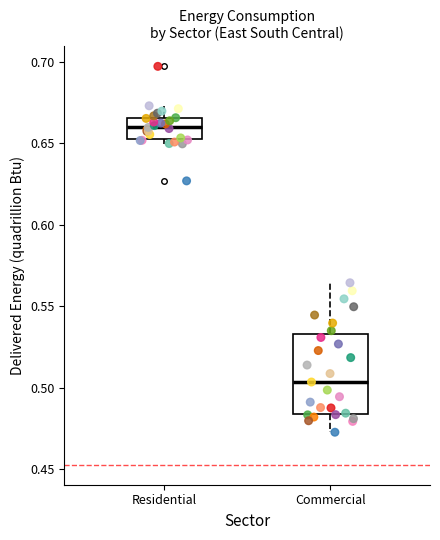

Reading left to right, read every box against the y-axis: the position of its median line, the range the box covers, and the ends of its whiskers. The values are not printed on the chart, so give them approximately, as read against the axis.

Residential: median 0.660, box 0.655 to 0.665, whiskers 0.650 to 0.675
Commercial: median 0.505, box 0.485 to 0.535, whiskers 0.475 to 0.565